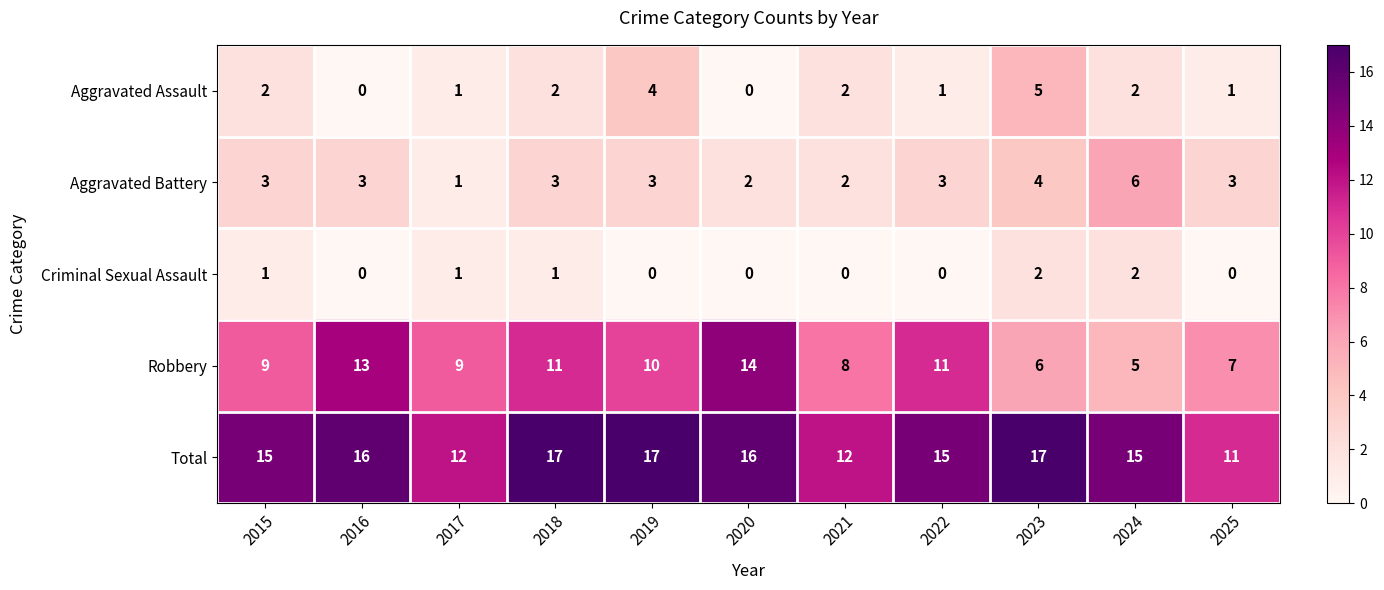

How many Aggravated Assault values are between 1 and 2?

7